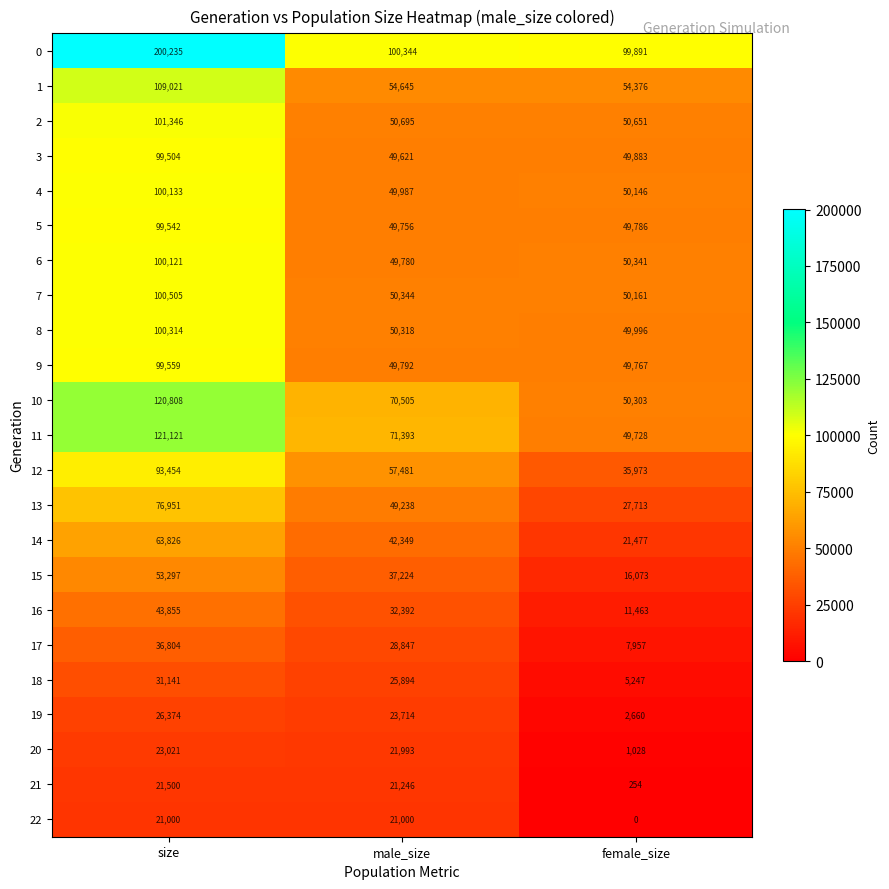

What is the approximate value of 7 at male_size, to the nearest 10?

50340